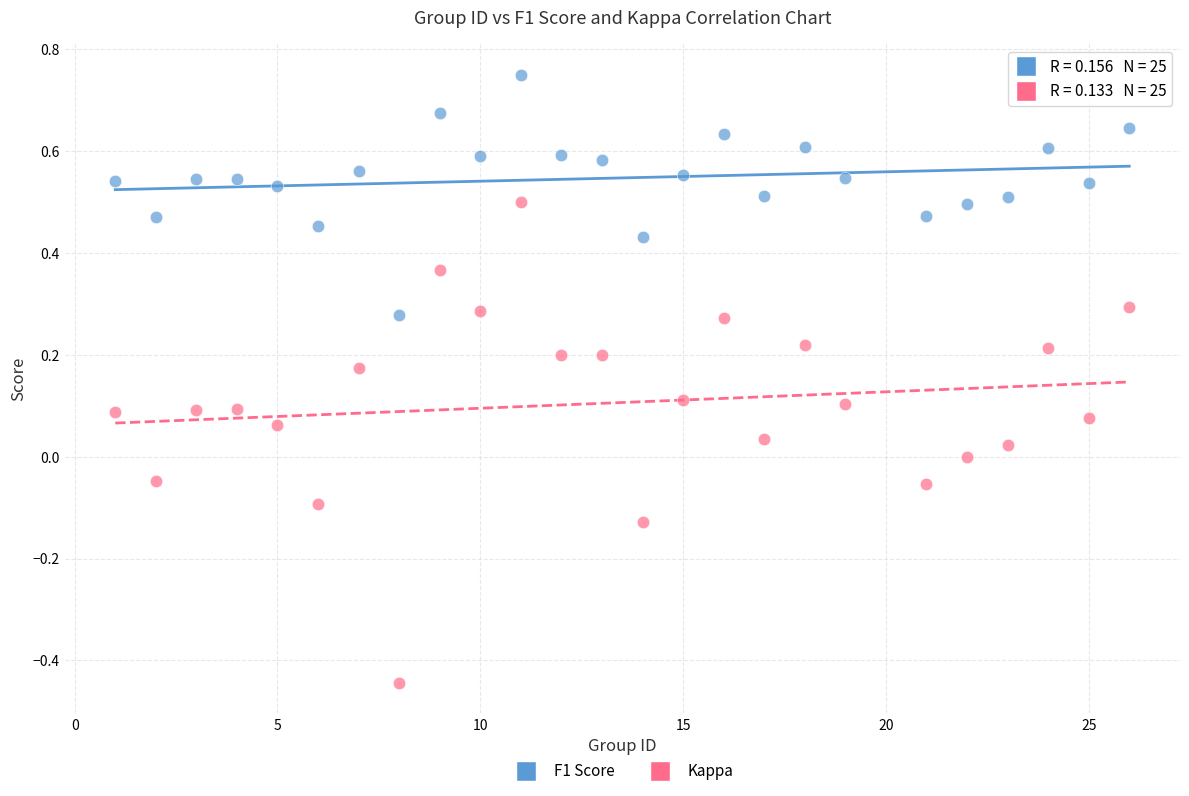

Across all data points, what is the range of X values (max minus min)?

25.0